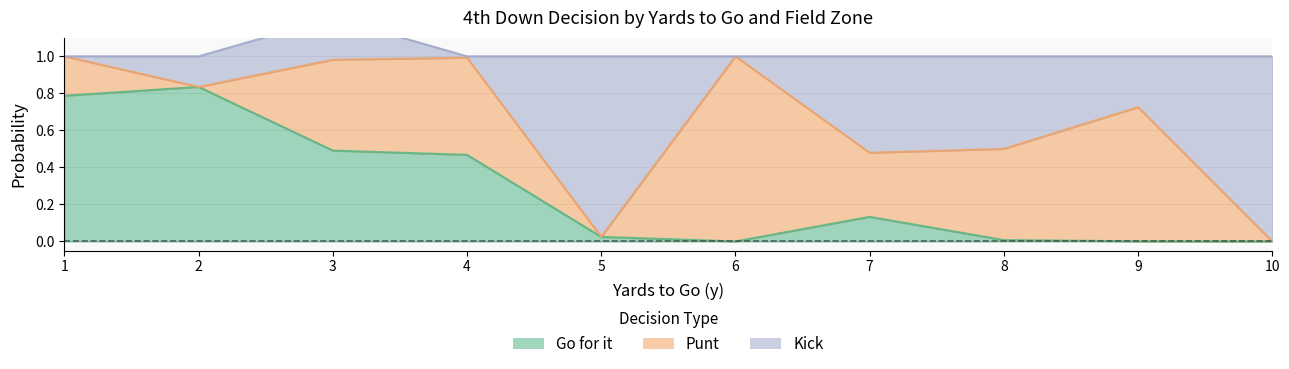

Which category has the lowest value across all series?

4